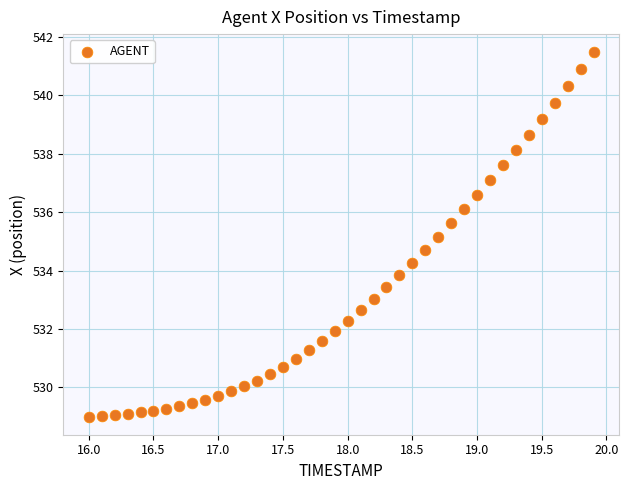

What is the range of Y values (max minus min)?

12.5